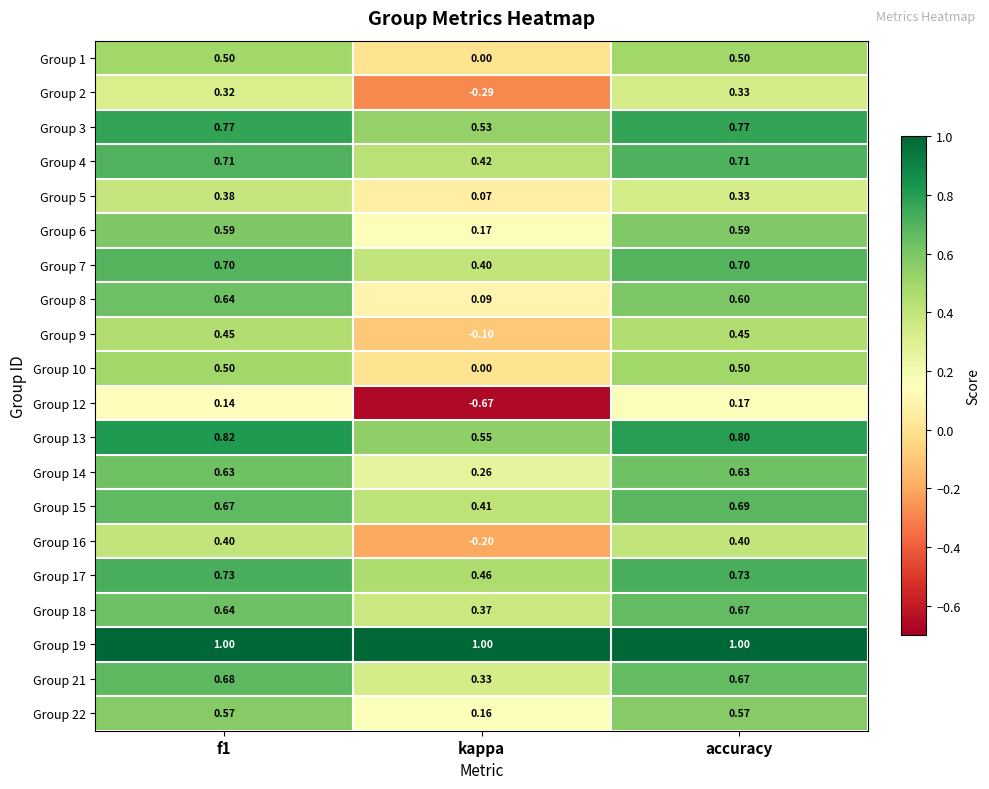

Is the value of Group 4 at kappa greater than the value of Group 9 at kappa?

Yes